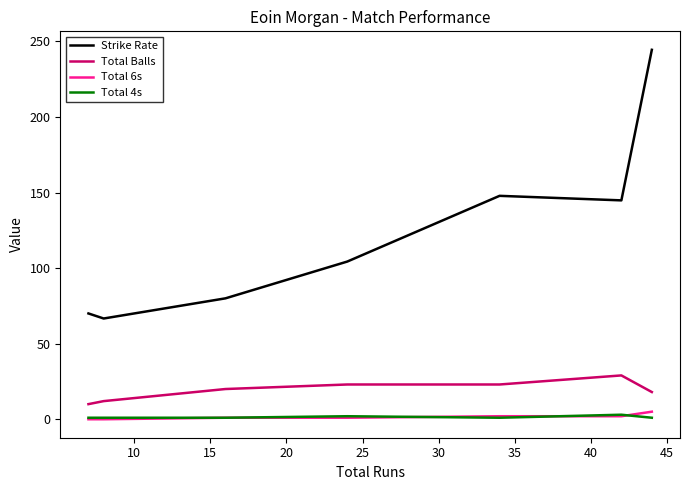

Which series has the largest range (max minus min)?

Strike Rate